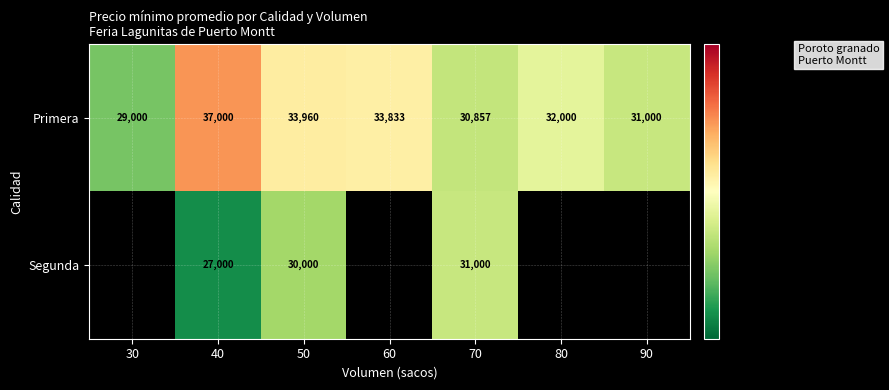

Where is Primera nearest to the value 33000?

60